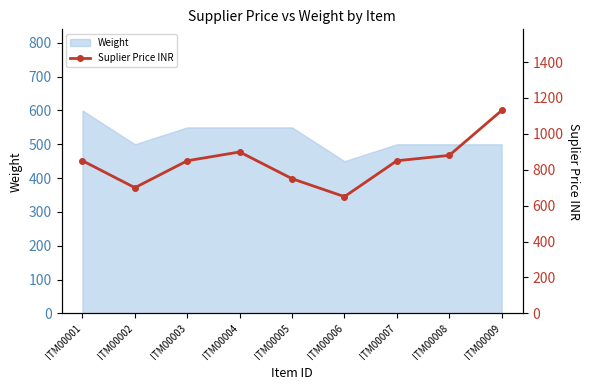

True or false: the data shows 880 at ITM00008.

True